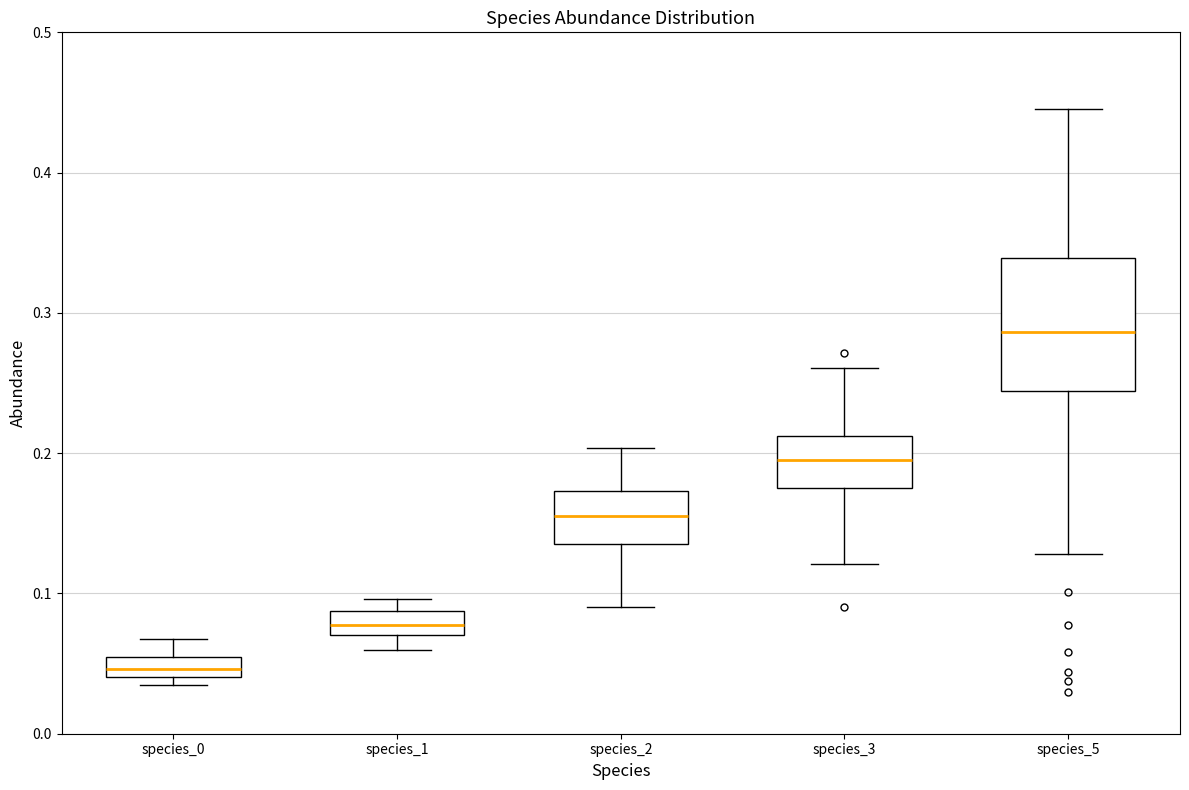

Which box's median line is the highest?

species_5